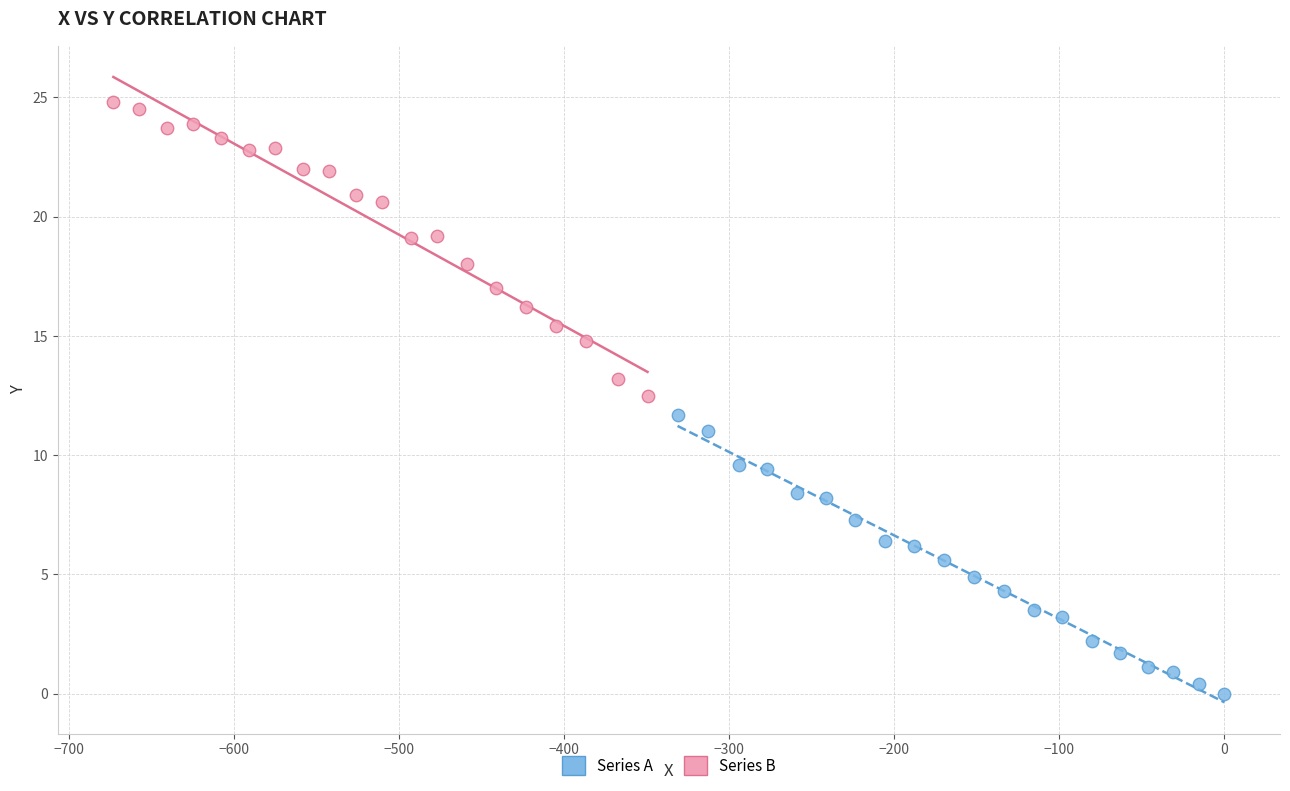

Which series contains the highest Y value?

Series B